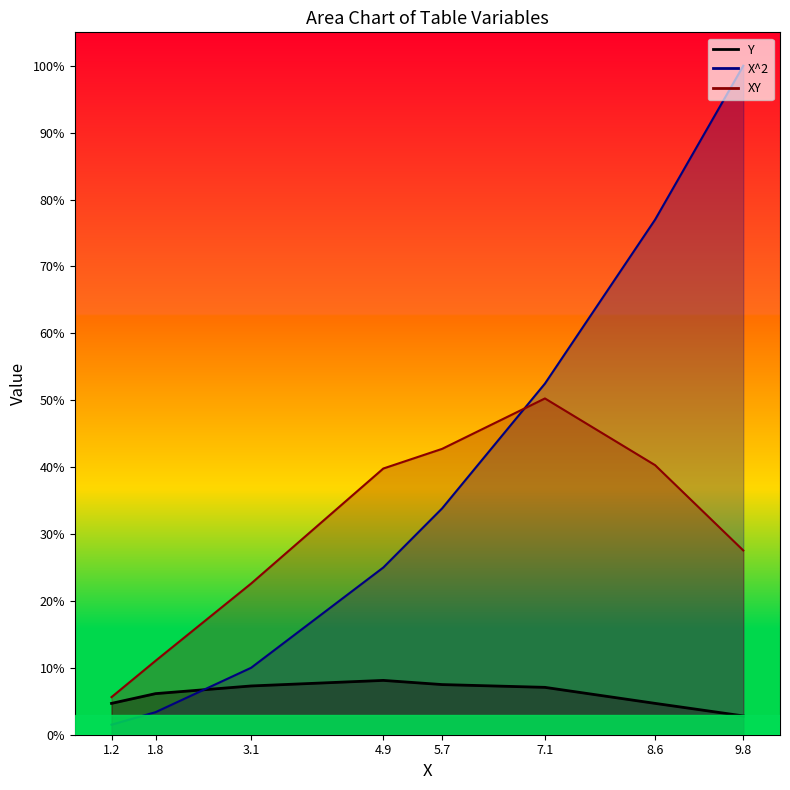

List the series in order of their peak value, lowest first.

Y, XY, X^2